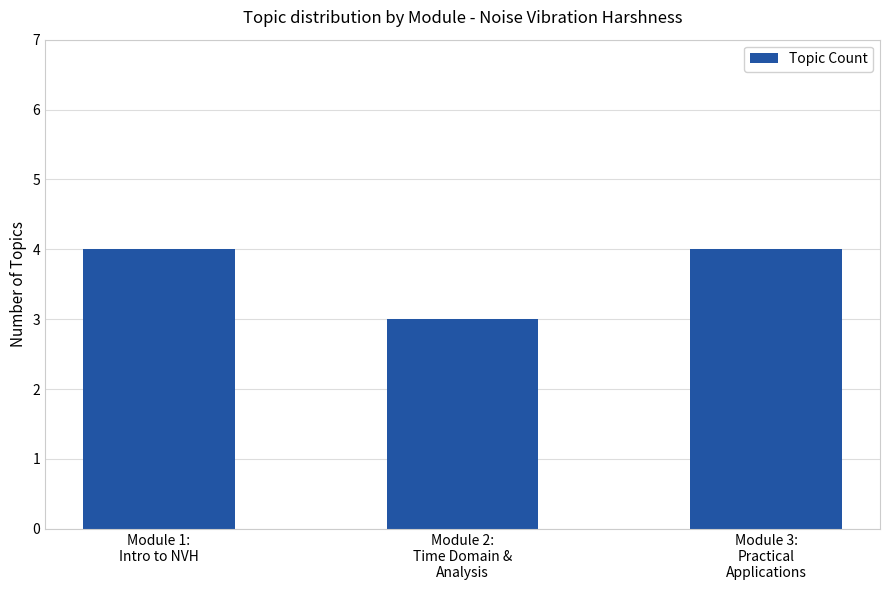

What is the greatest value displayed?

4